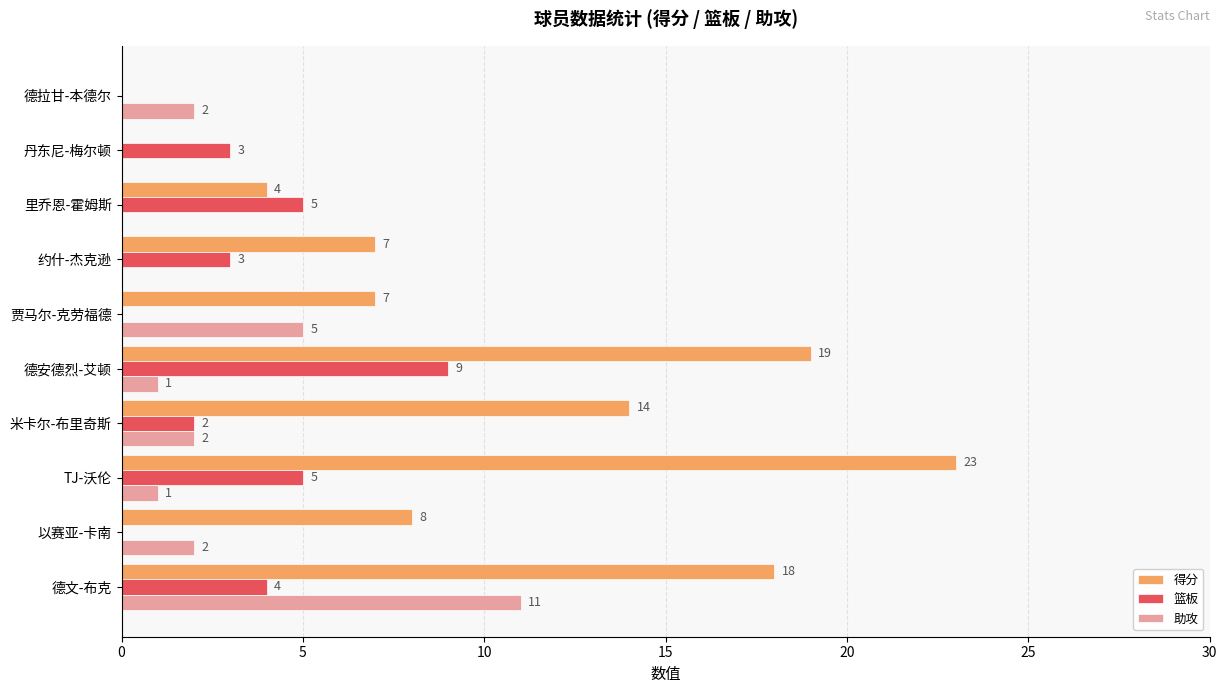

Count the number of categories in the chart.

10